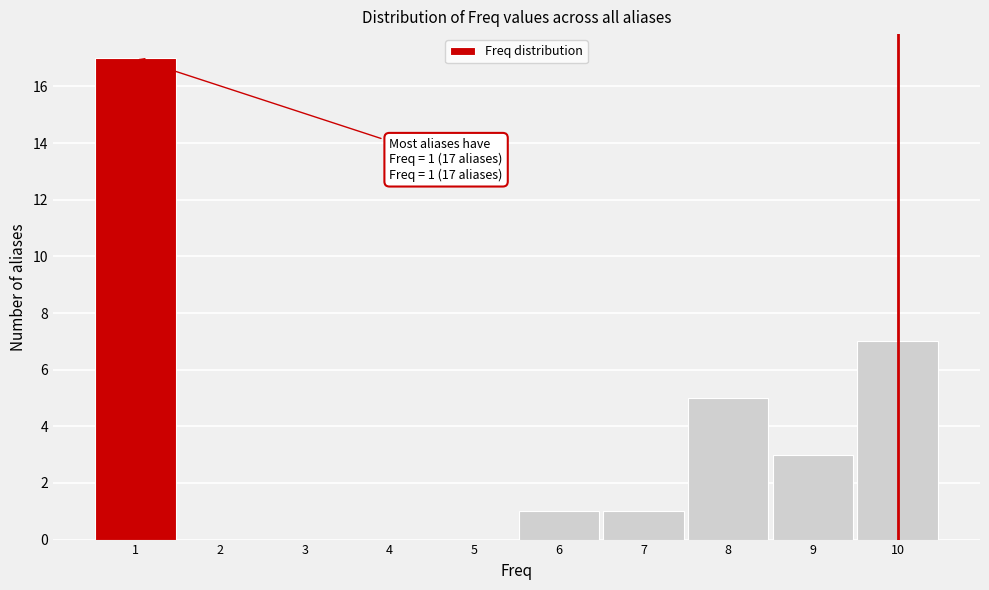

Over which range of the x-axis is the bar tallest?

0.5 to 1.5